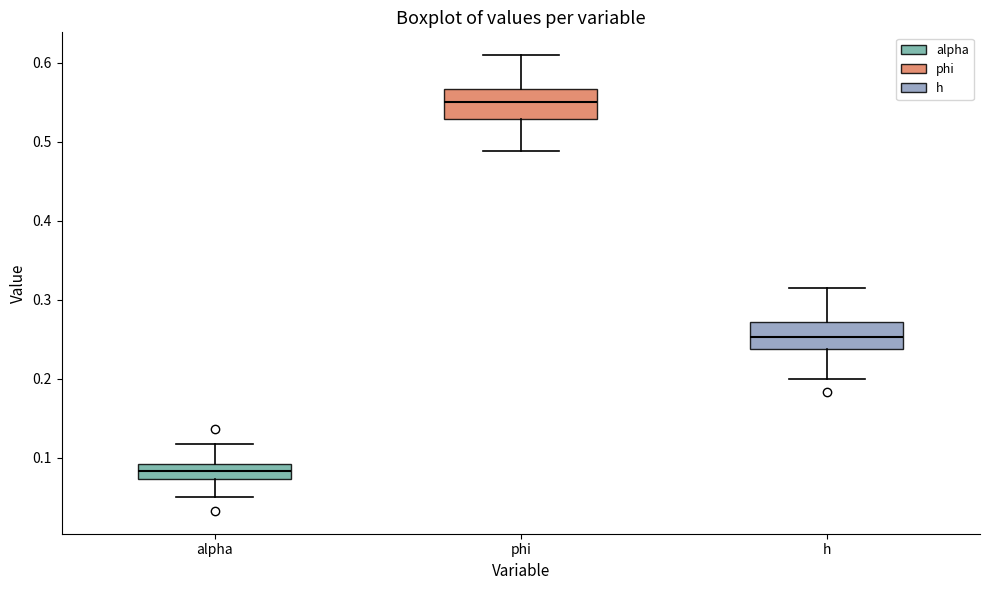

Reading left to right, transcribe this box plot: for each box, give where its median line is, the range the box spans, and where its two whiskers end, as read against the y-axis. The values are not printed on the chart, so give them approximately, as read against the axis.

alpha: median 0.08, box 0.07 to 0.09, whiskers 0.05 to 0.12
phi: median 0.55, box 0.53 to 0.57, whiskers 0.49 to 0.61
h: median 0.25, box 0.24 to 0.27, whiskers 0.20 to 0.32